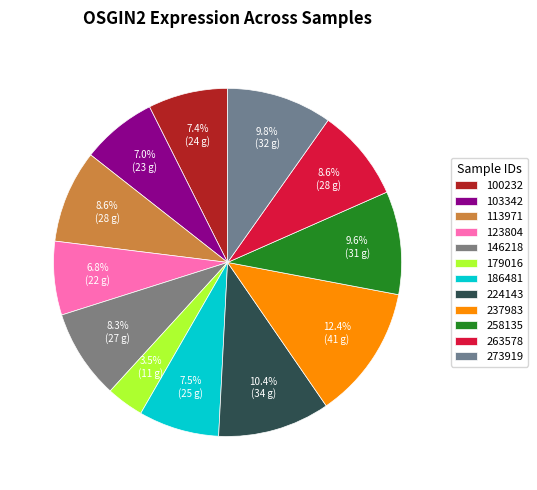

Which has a higher value, 113971 or 258135?

258135